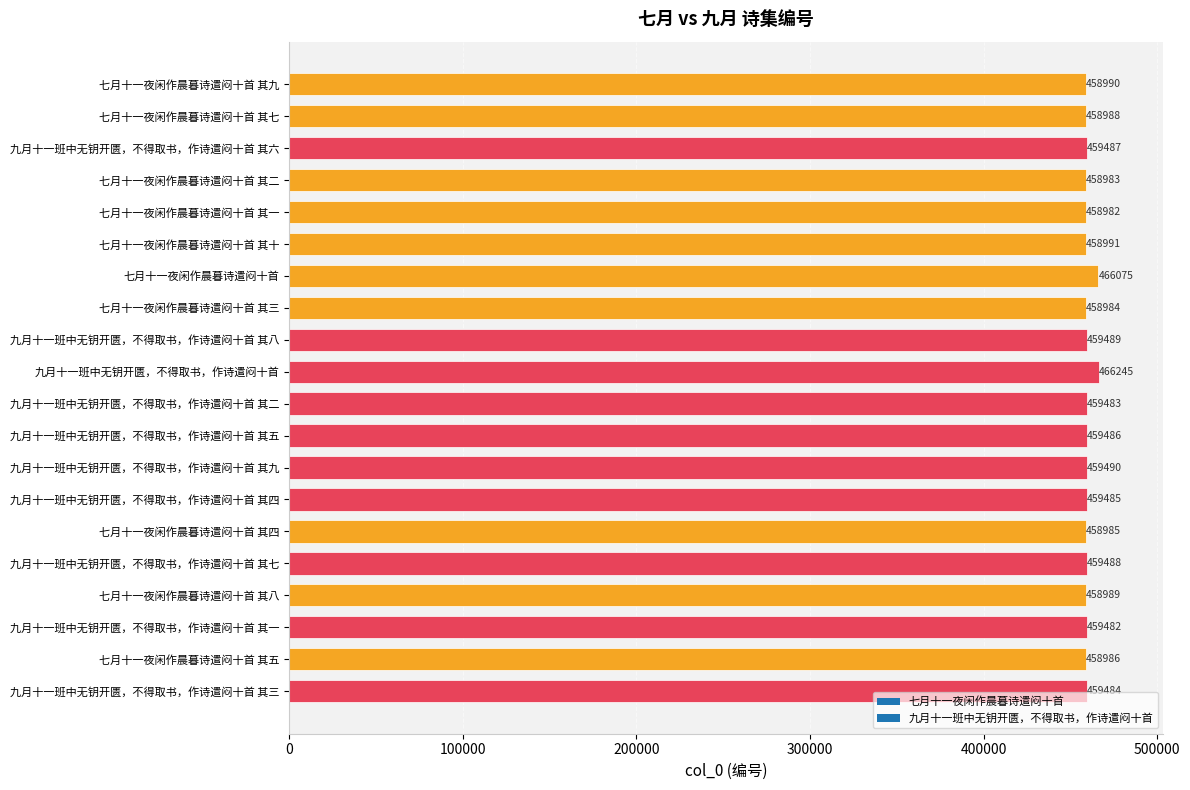

Rank the categories by value from lowest to highest.

七月十一夜闲作晨暮诗遣闷十首 其一, 七月十一夜闲作晨暮诗遣闷十首 其二, 七月十一夜闲作晨暮诗遣闷十首 其三, 七月十一夜闲作晨暮诗遣闷十首 其四, 七月十一夜闲作晨暮诗遣闷十首 其五, 七月十一夜闲作晨暮诗遣闷十首 其七, 七月十一夜闲作晨暮诗遣闷十首 其八, 七月十一夜闲作晨暮诗遣闷十首 其九, 七月十一夜闲作晨暮诗遣闷十首 其十, 九月十一班中无钥开匮，不得取书，作诗遣闷十首 其一, 九月十一班中无钥开匮，不得取书，作诗遣闷十首 其二, 九月十一班中无钥开匮，不得取书，作诗遣闷十首 其三, 九月十一班中无钥开匮，不得取书，作诗遣闷十首 其四, 九月十一班中无钥开匮，不得取书，作诗遣闷十首 其五, 九月十一班中无钥开匮，不得取书，作诗遣闷十首 其六, 九月十一班中无钥开匮，不得取书，作诗遣闷十首 其七, 九月十一班中无钥开匮，不得取书，作诗遣闷十首 其八, 九月十一班中无钥开匮，不得取书，作诗遣闷十首 其九, 七月十一夜闲作晨暮诗遣闷十首, 九月十一班中无钥开匮，不得取书，作诗遣闷十首